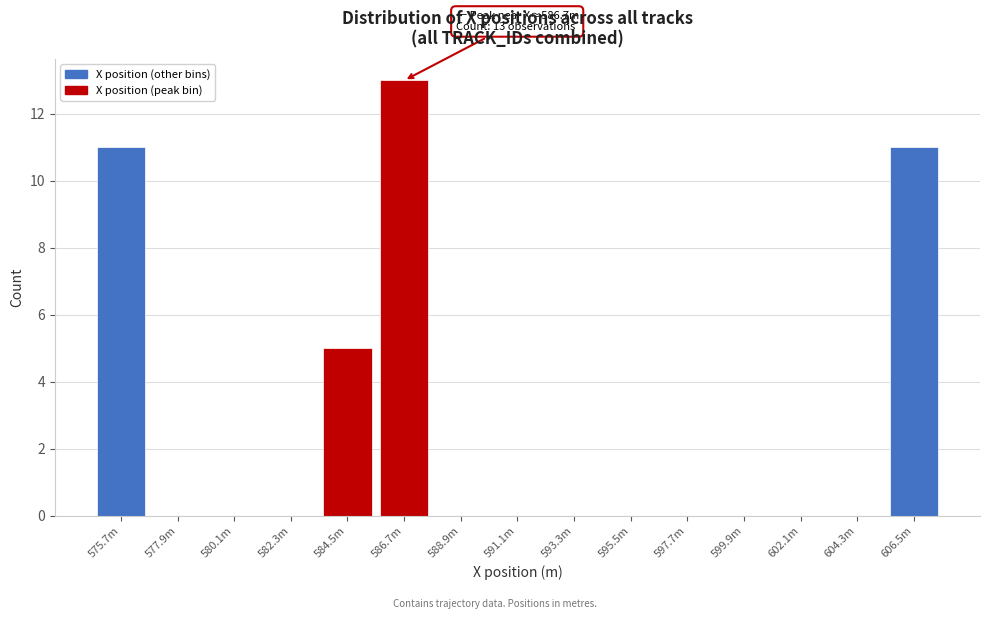

Reading left to right, transcribe all the data shown in this chart.

575.7m=11	577.9m=0	580.1m=0	582.3m=0	584.5m=5	586.7m=13	588.9m=0	591.1m=0	593.3m=0	595.5m=0	597.7m=0	599.9m=0	602.1m=0	604.3m=0	606.5m=11